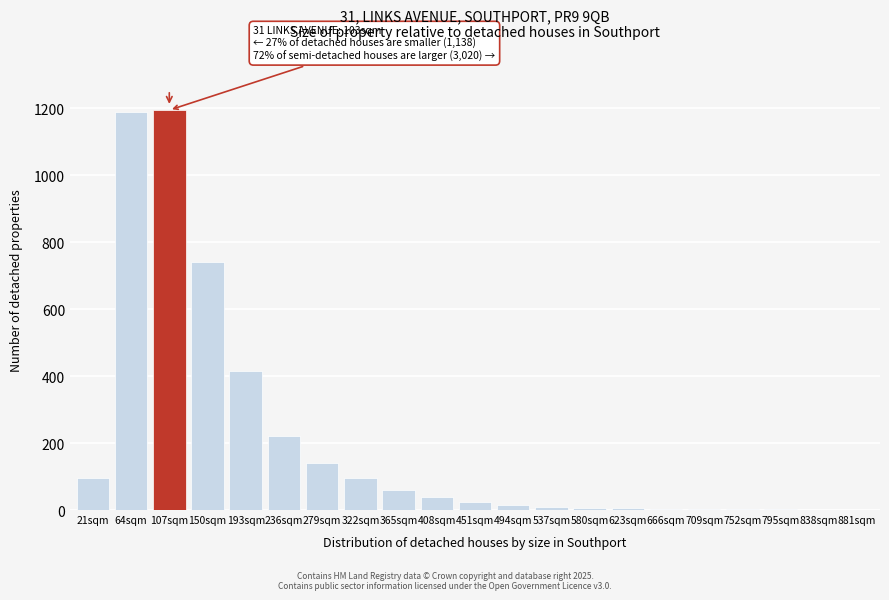

What is the sum of the values at 193sqm and 279sqm?

555